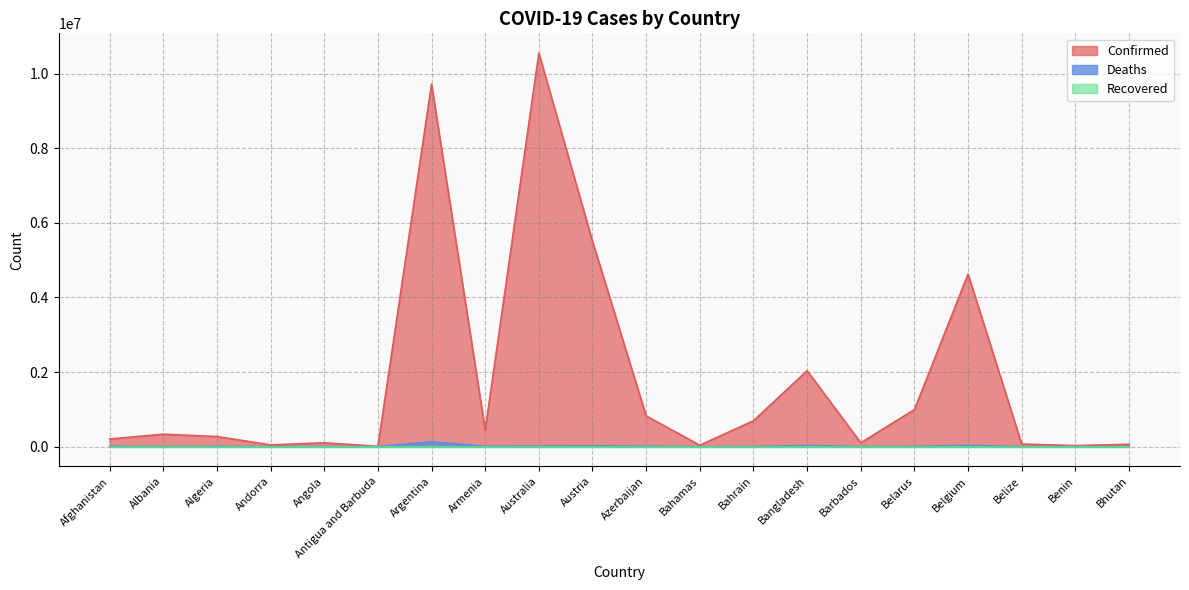

Where does the Confirmed series first go above 333233?

Argentina